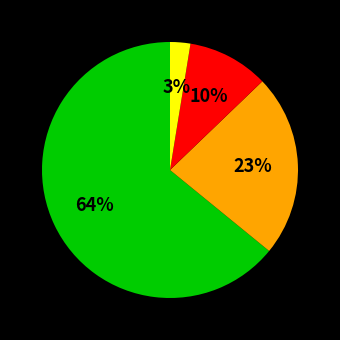

Does any single category account for the majority?

Yes